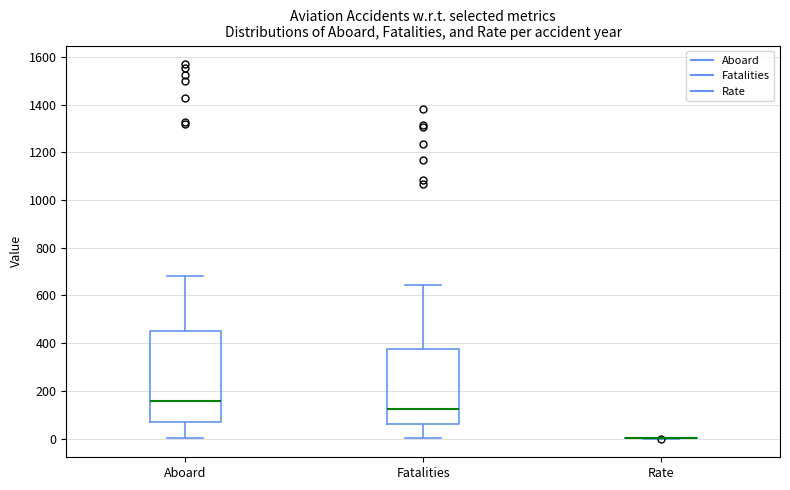

Which box is the tallest, from its lower edge to its upper edge?

Aboard